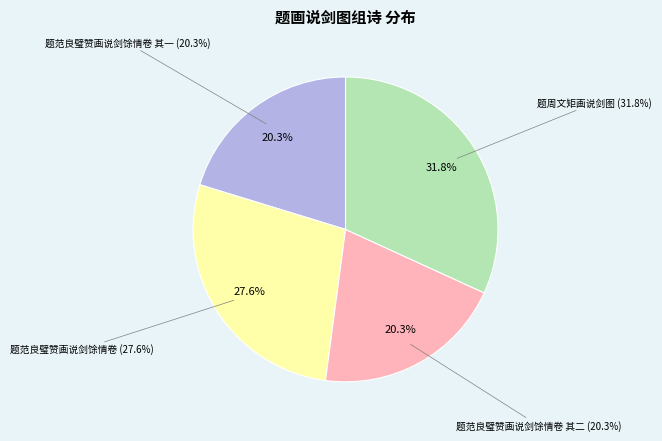

Count the number of slices in the pie.

4